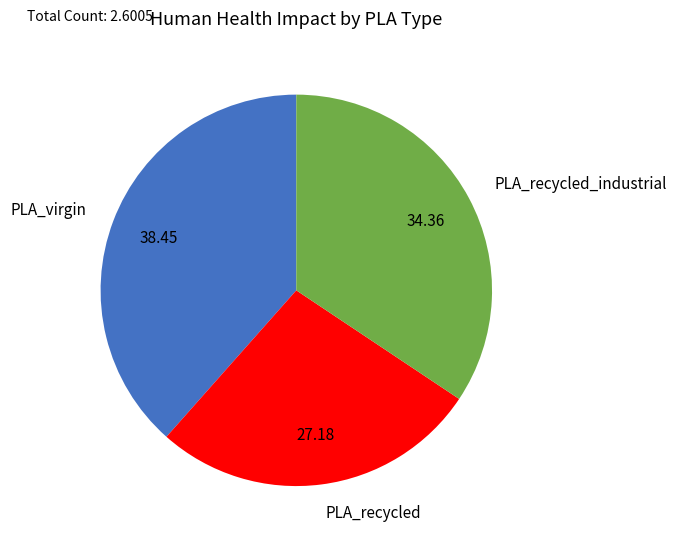

Does PLA_recycled_industrial account for over 50% of the chart?

No